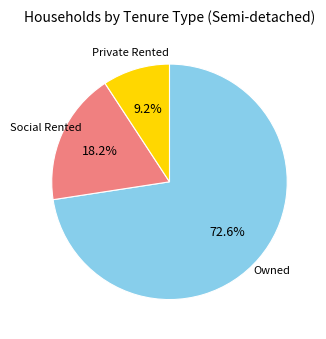

Count the number of slices in the pie.

3